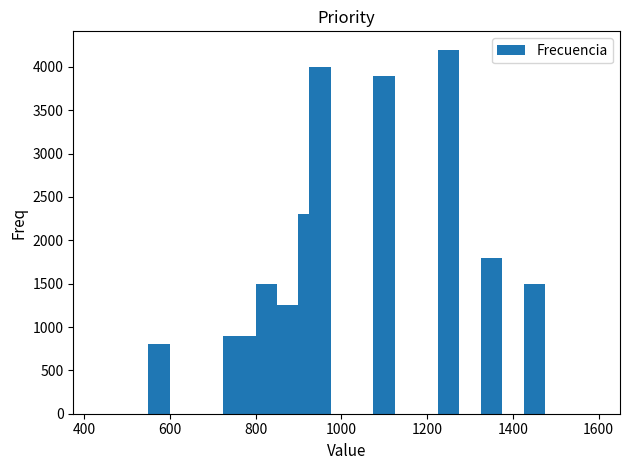

What is the sum of all values?

24050